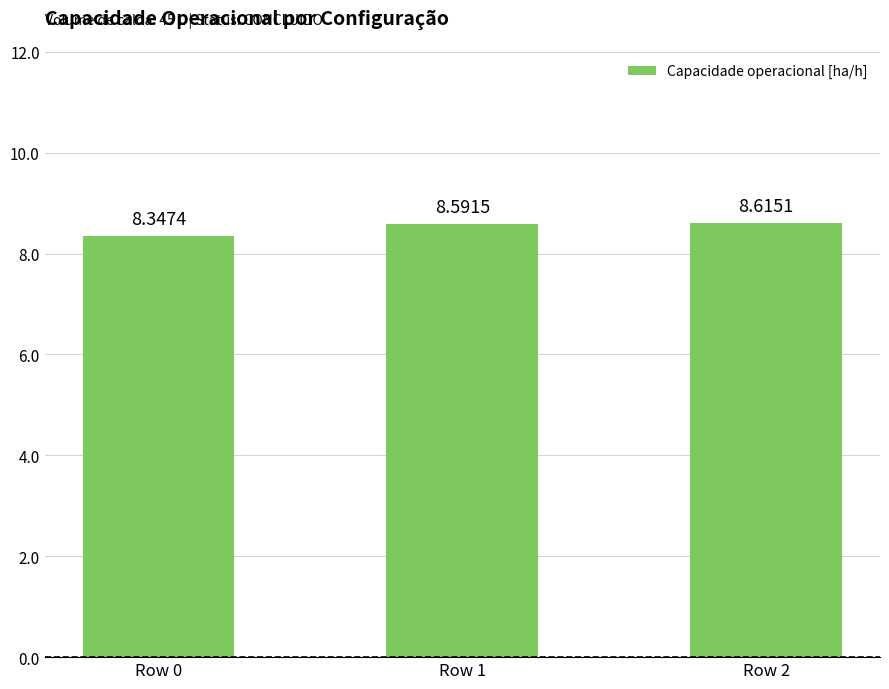

What is the ratio of the value at Row 0 to the value at Row 2?

1.0